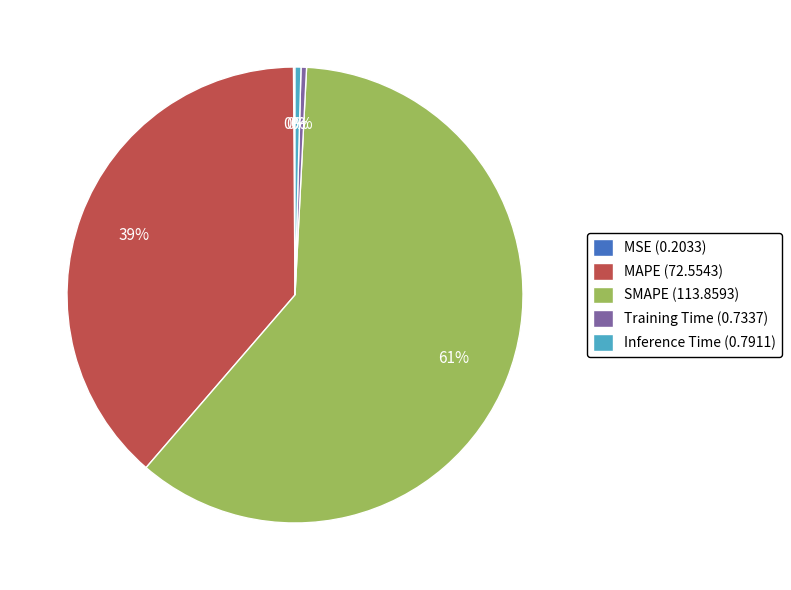

Between SMAPE (113.8593) and Training Time (0.7337), which is larger?

SMAPE (113.8593)